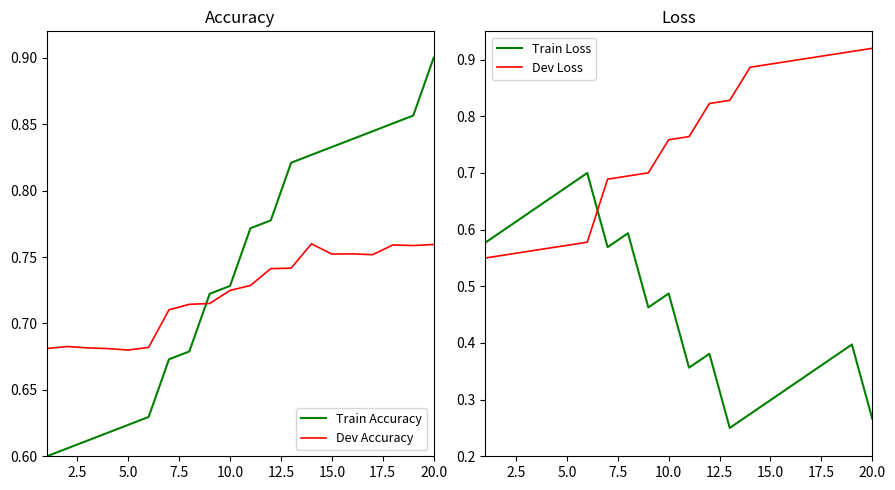

After their last crossing, which series has the higher values: Dev Loss or Train Loss?

Dev Loss